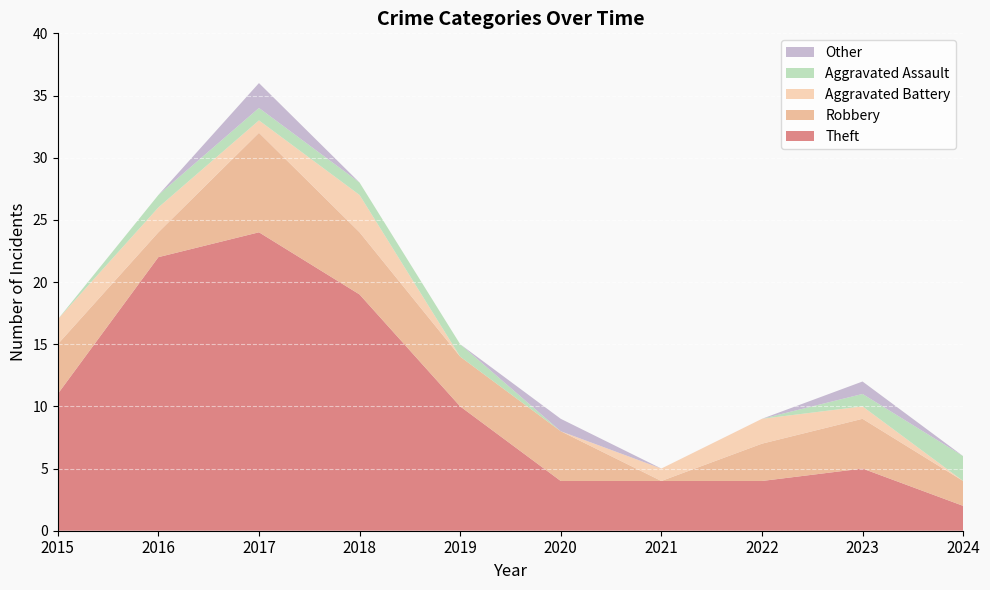

Reading left to right, extract all data points from this chart.

Theft: 11	22	24	19	10	4	4	4	5	2
Robbery: 4	2	8	5	4	4	0	3	4	2
Aggravated Battery: 2	2	1	3	0	0	1	2	1	0
Aggravated Assault: 0	1	1	1	1	0	0	0	1	2
Other: 0	0	2	0	0	1	0	0	1	0